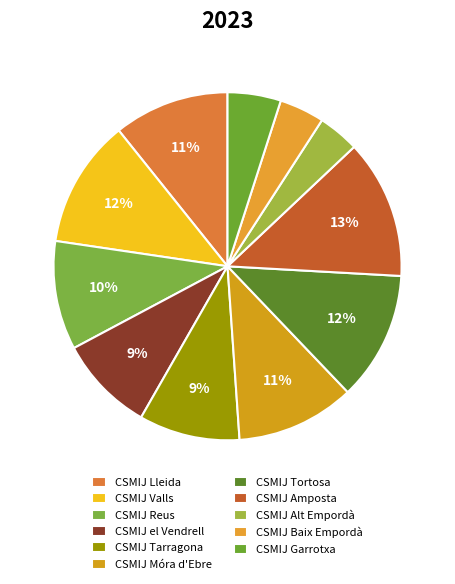

Is it true that CSMIJ Alt Empordà is 11% of the pie?

False